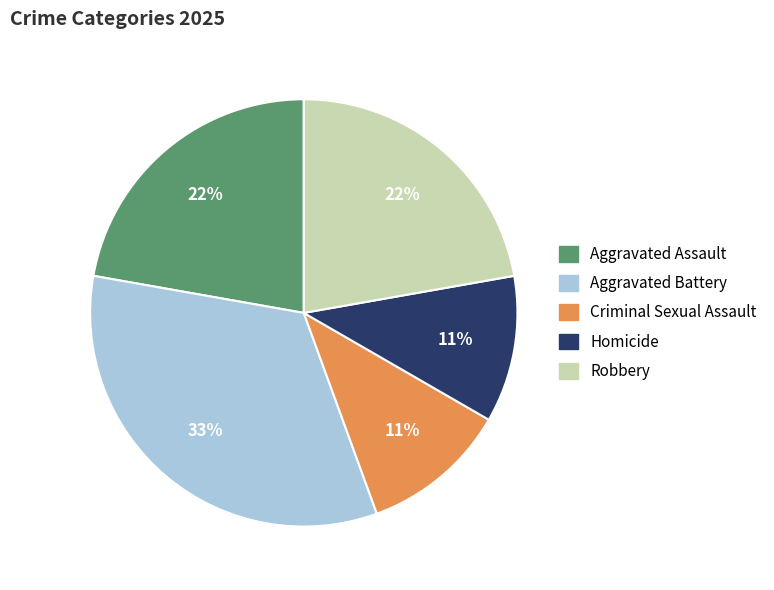

To the nearest percent, what is the difference between the Robbery and Criminal Sexual Assault slice percentages?

11%